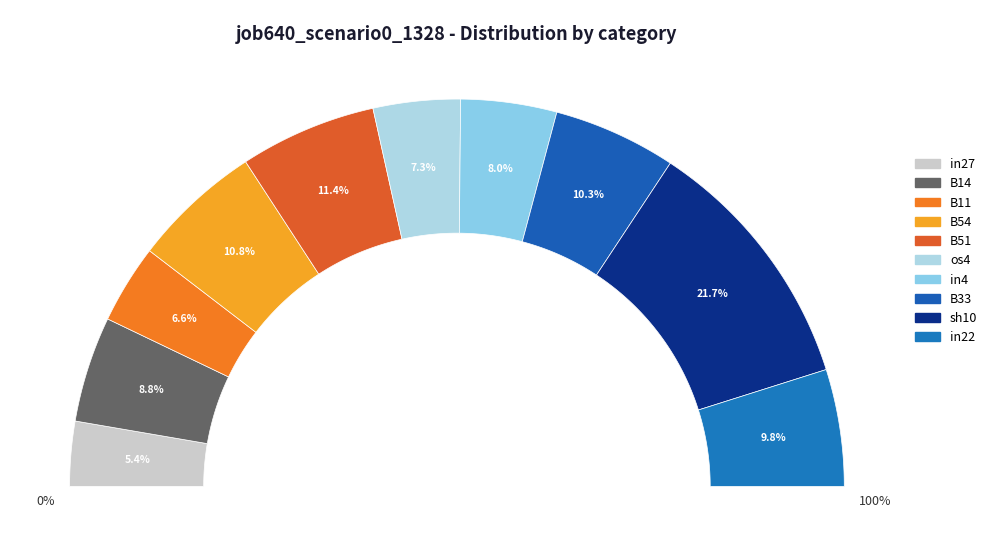

Count the number of slices in the pie.

10